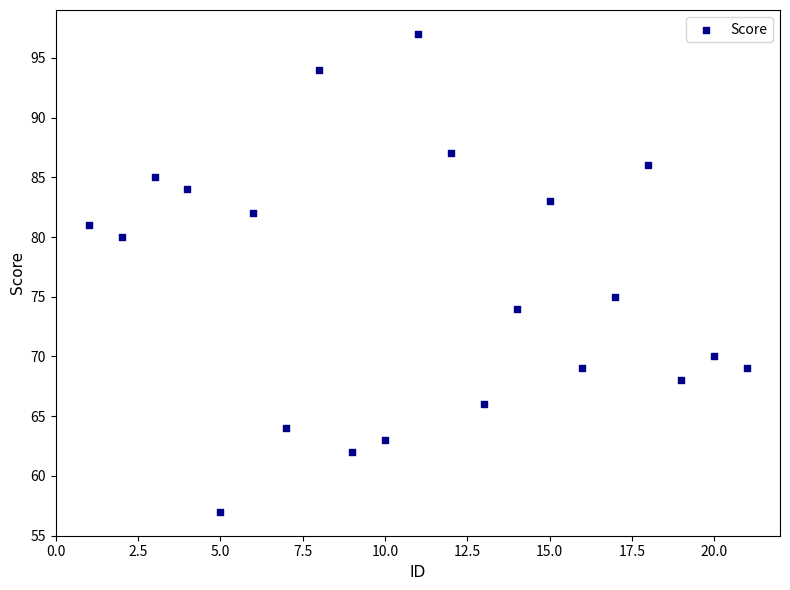

What Y value in the scatter plot is closest to 77?

75